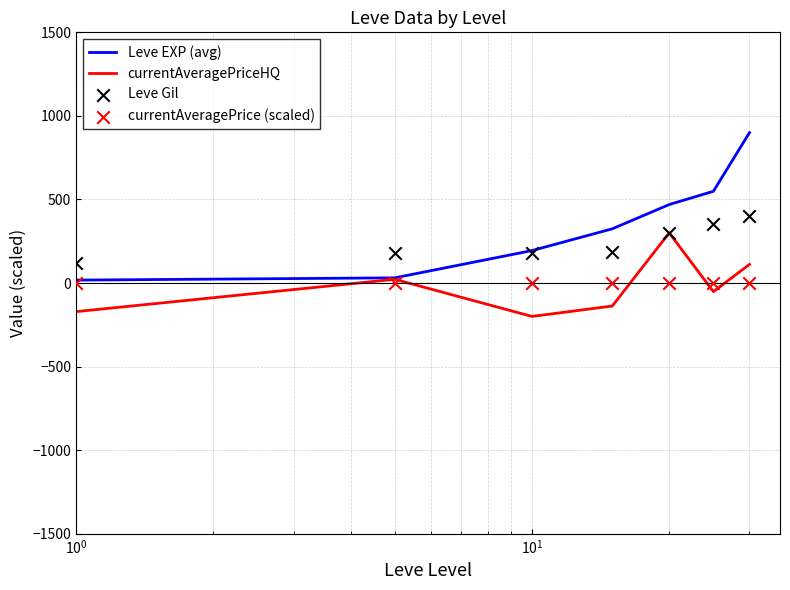

What are all the series names shown in the legend?

Leve EXP (avg), currentAveragePriceHQ, Leve Gil, currentAveragePrice (scaled)